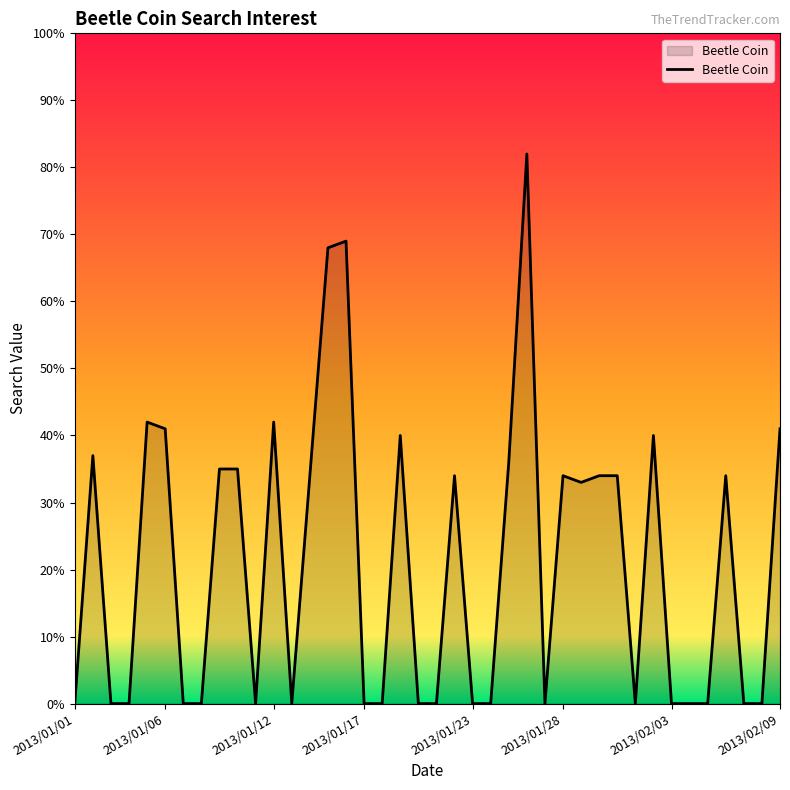

How many distinct data groups are displayed?

1